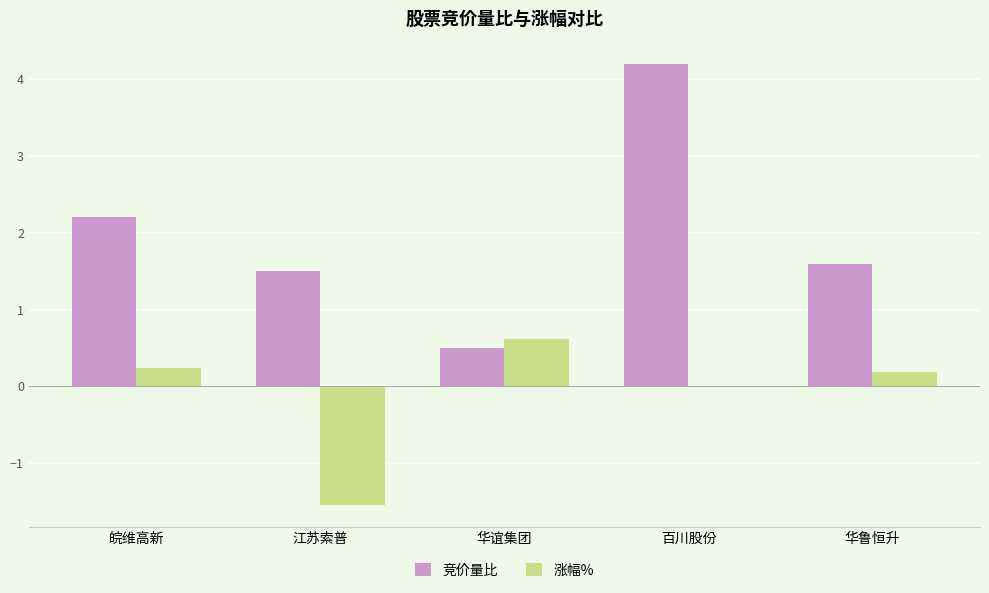

Reading left to right, list all the values displayed in this chart.

竞价量比: 皖维高新=2.2	江苏索普=1.5	华谊集团=0.5	百川股份=4.2	华鲁恒升=1.6
涨幅%: 皖维高新=0.2	江苏索普=-1.5	华谊集团=0.6	百川股份=0.0	华鲁恒升=0.2